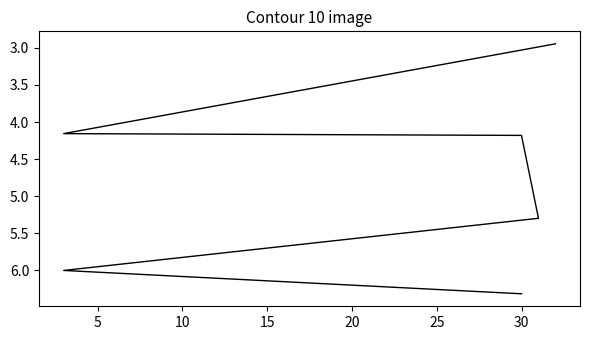

At which label does the data first exceed 5?

15